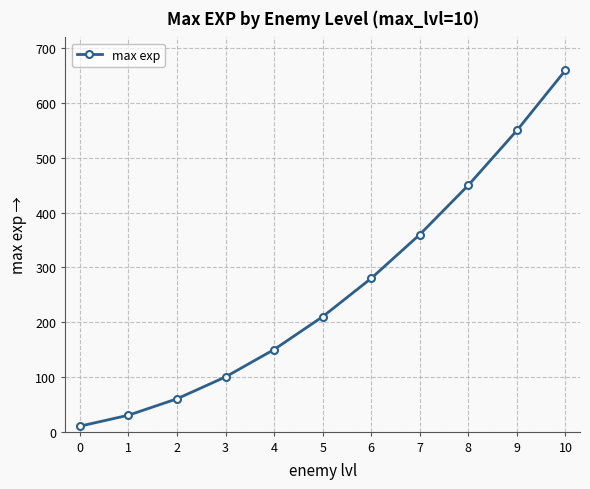

What is the greatest value displayed?

660